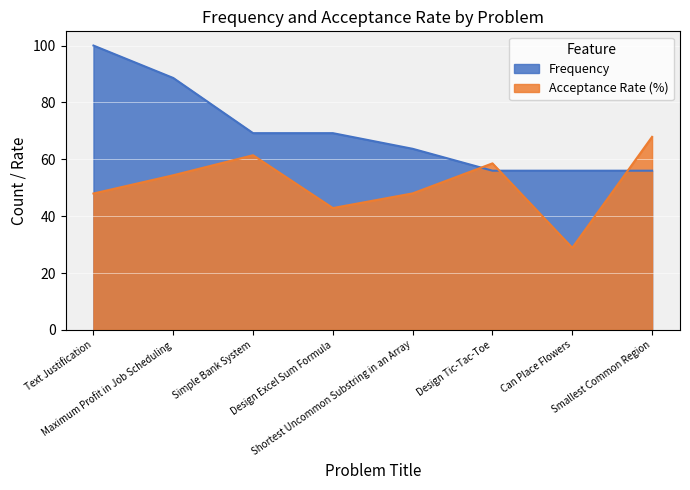

At which label is Frequency closest to 78?

Simple Bank System